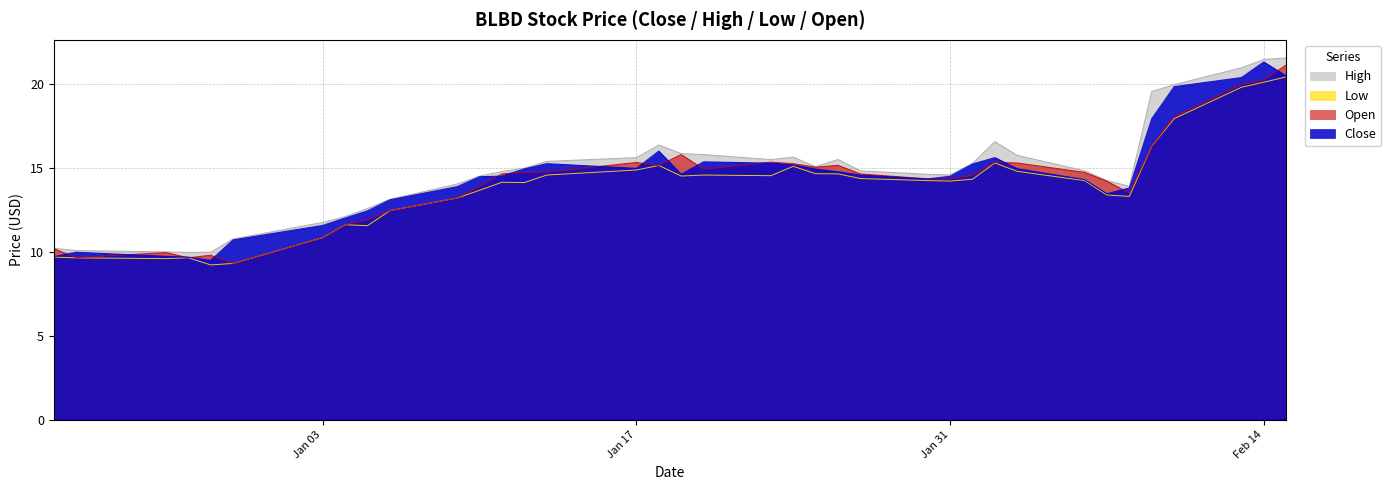

Which category has the highest value in the Open series?

2023-02-15